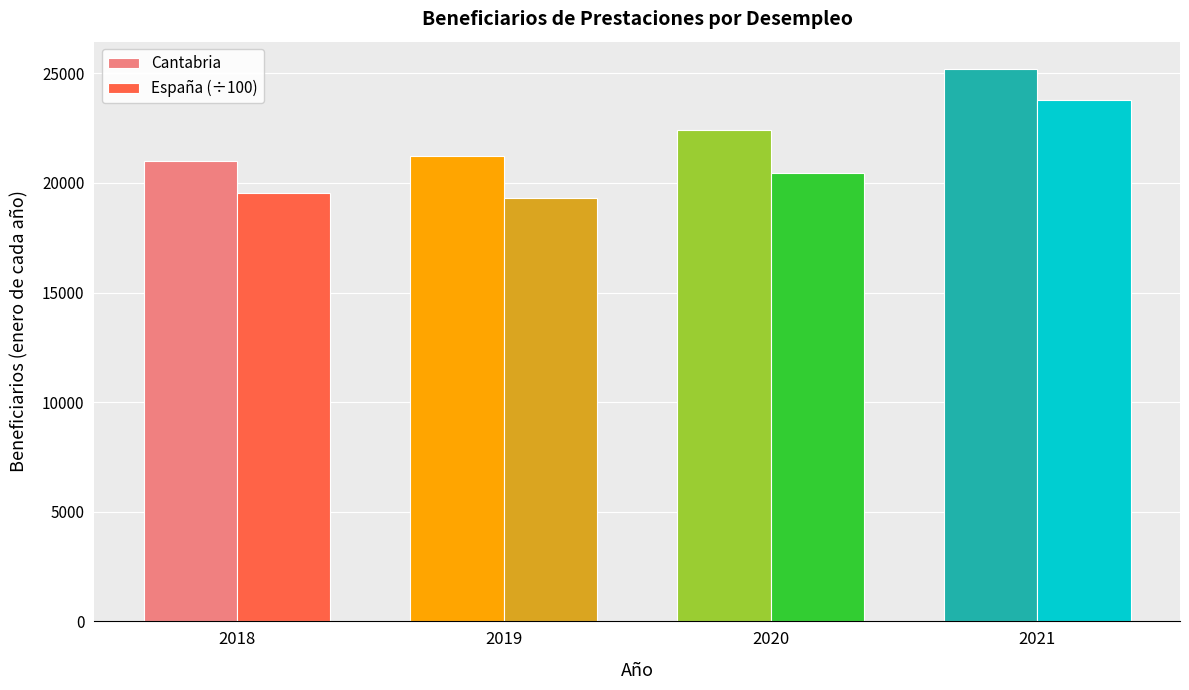

Reading left to right, extract all data points from this chart.

Cantabria: 2018=20988.0	2019=21246.0	2020=22427.0	2021=25187.0
España (÷100): 2018=19532.8	2019=19302.4	2020=20475.0	2021=23768.5